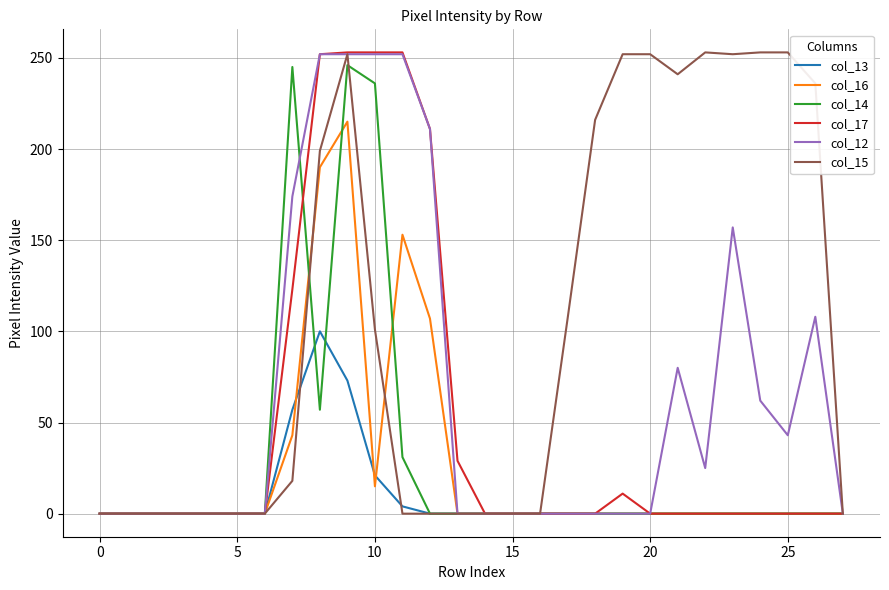

What is the maximum value shown in the chart?

253